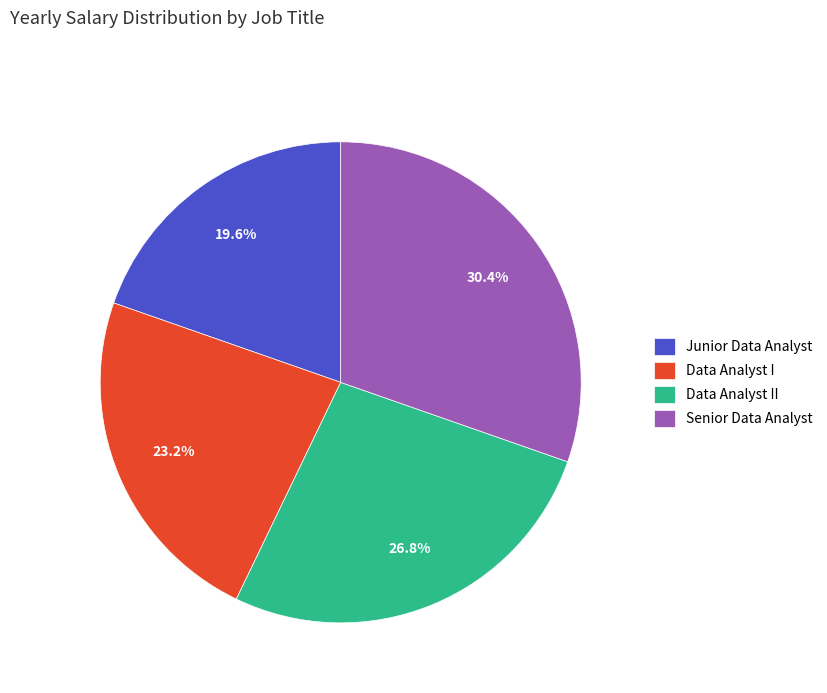

What is the largest slice in the pie chart?

Senior Data Analyst